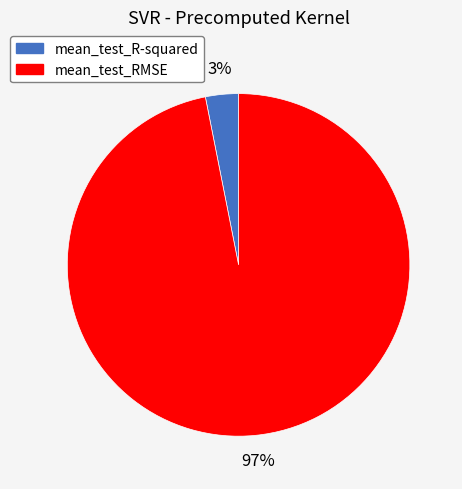

Between mean_test_RMSE and mean_test_R-squared, which is larger?

mean_test_RMSE